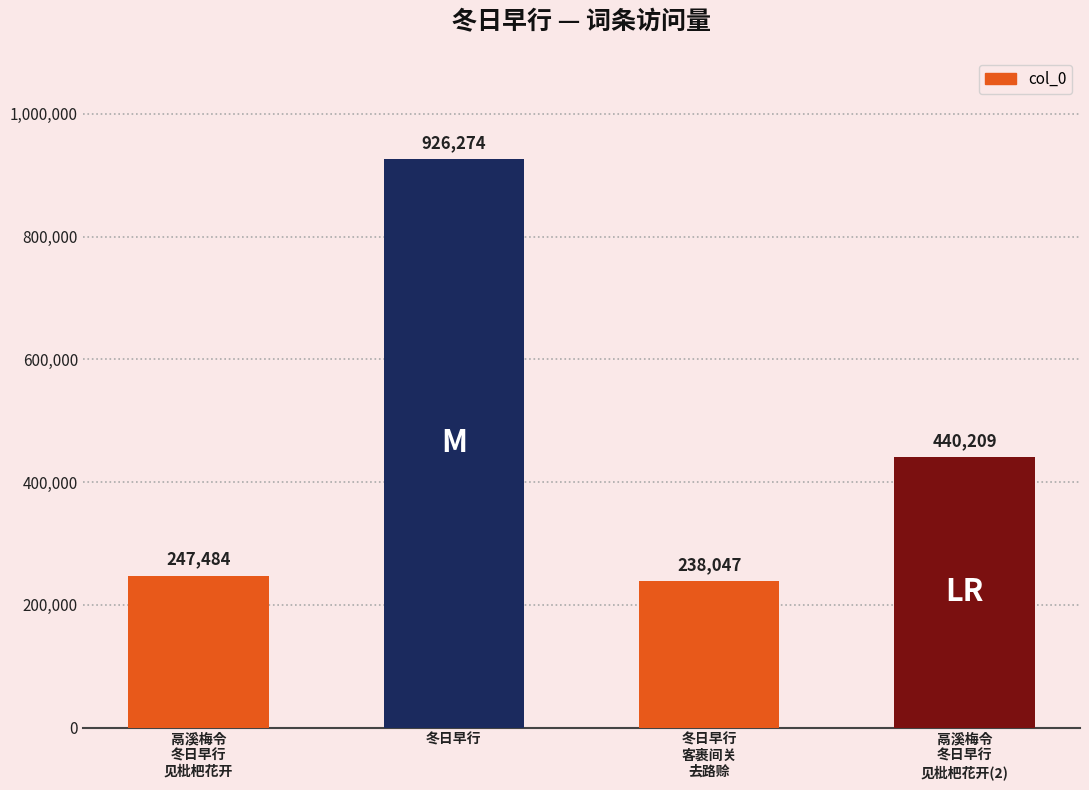

Reading left to right, list all the values displayed in this chart.

247484	926274	238047	440209